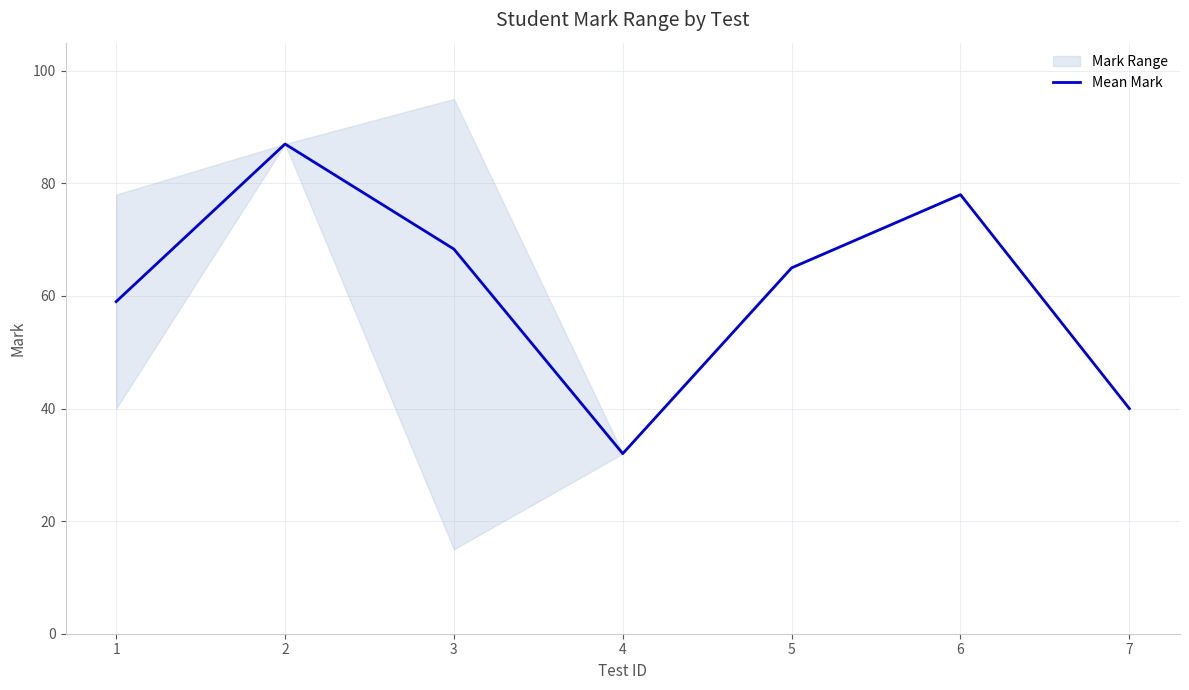

Where is the data nearest to the value 59?

1